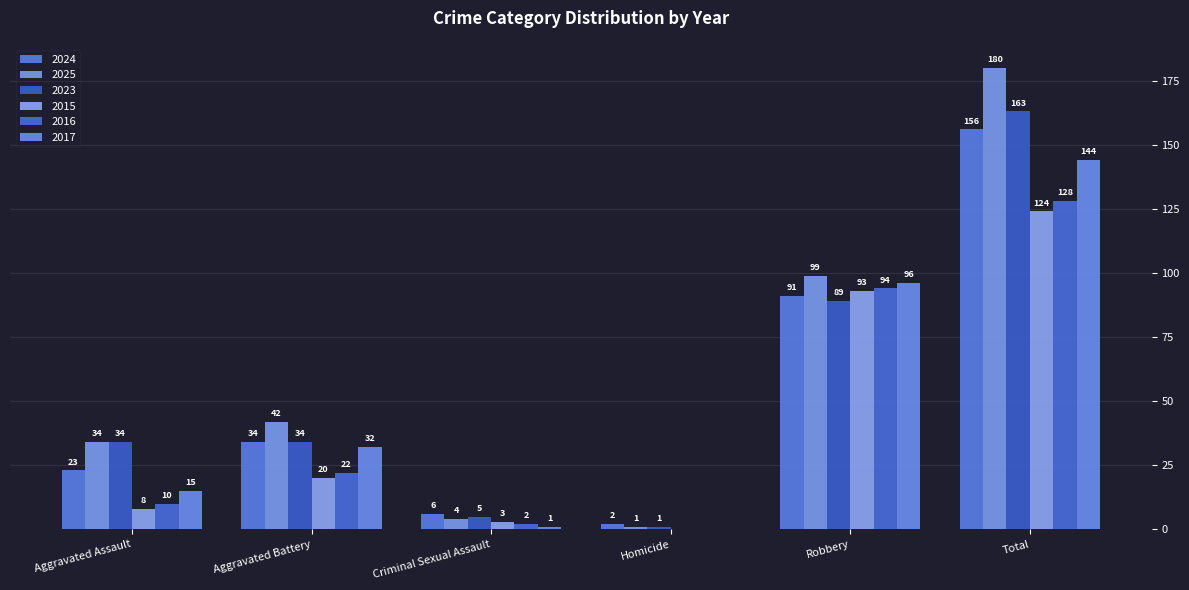

Are the bars grouped side by side (vs. stacked)?

Yes